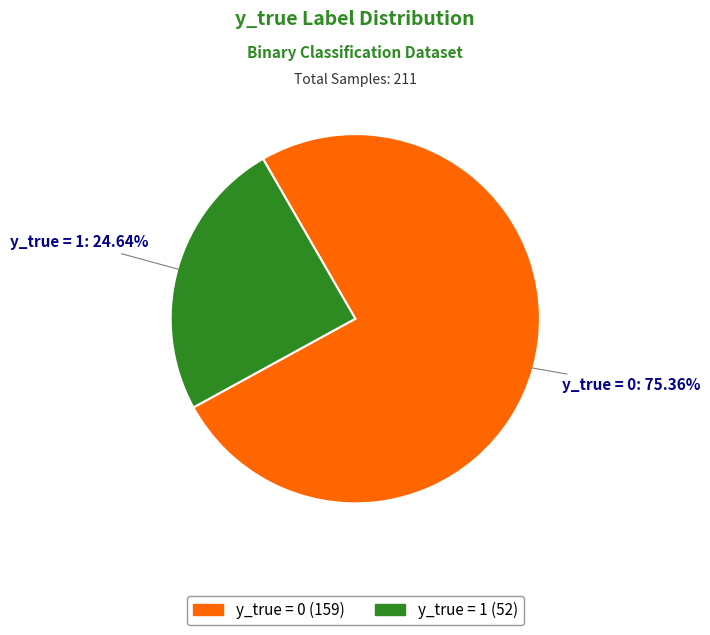

What is the majority slice?

y_true = 0